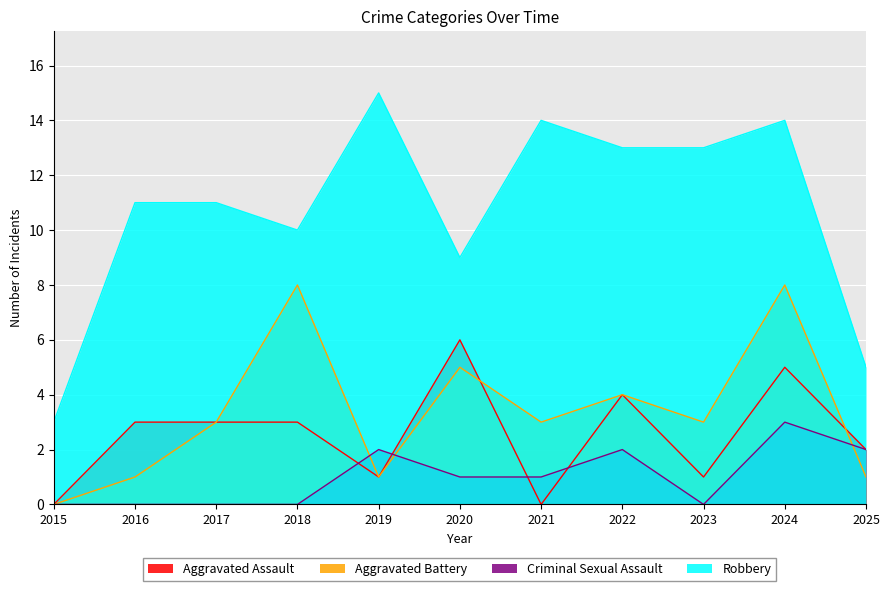

What are all the series names shown in the legend?

Aggravated Assault, Aggravated Battery, Criminal Sexual Assault, Robbery